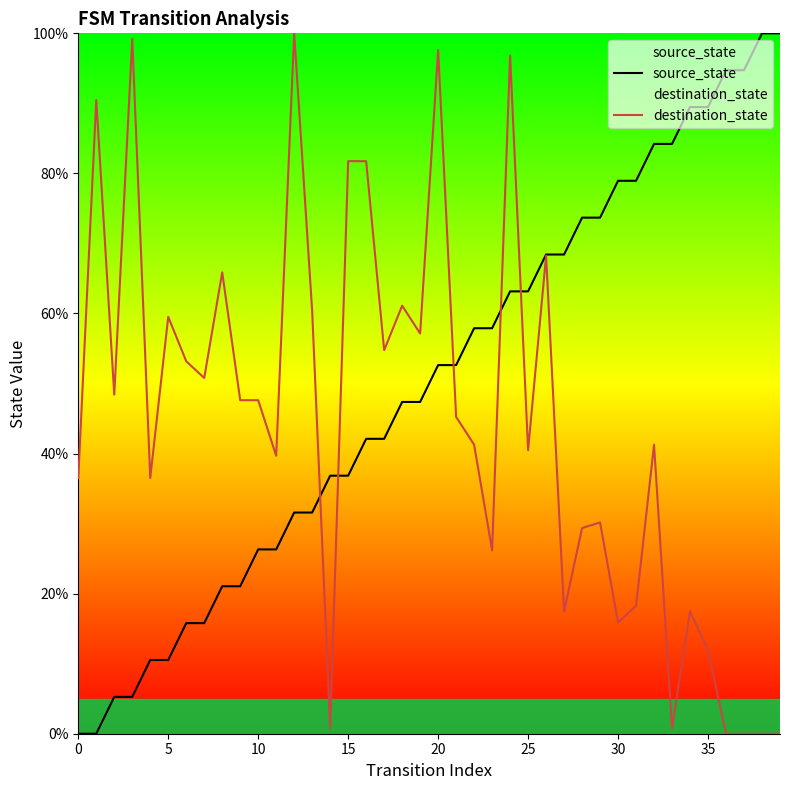

Which series changed the most between 20 and 31?

destination_state